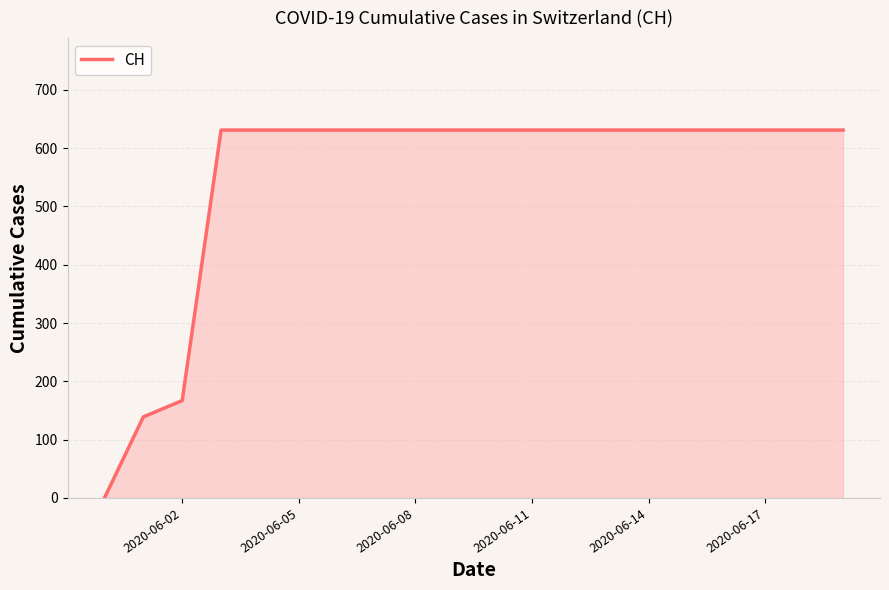

What is the difference between the maximum and minimum values?

631